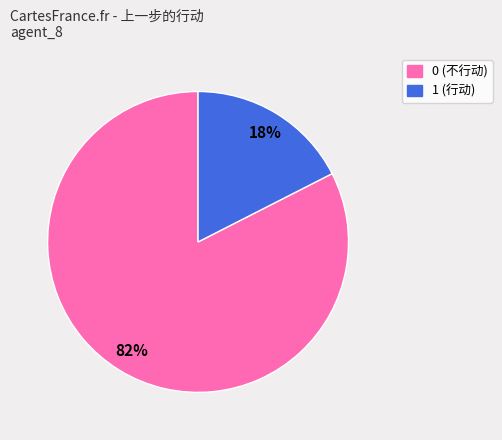

Is it true that 0 (不行动) is 94% of the pie?

False